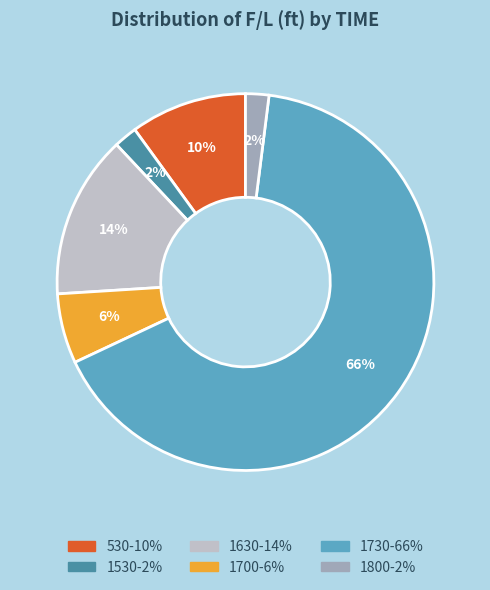

Which category has the biggest portion of the pie?

1730